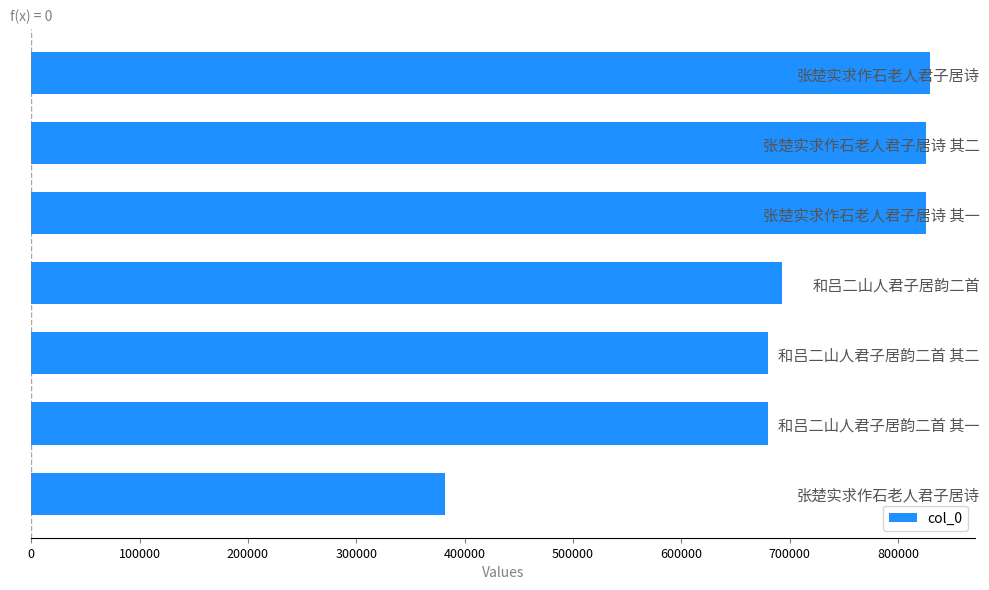

What is the maximum value shown in the chart?

829558